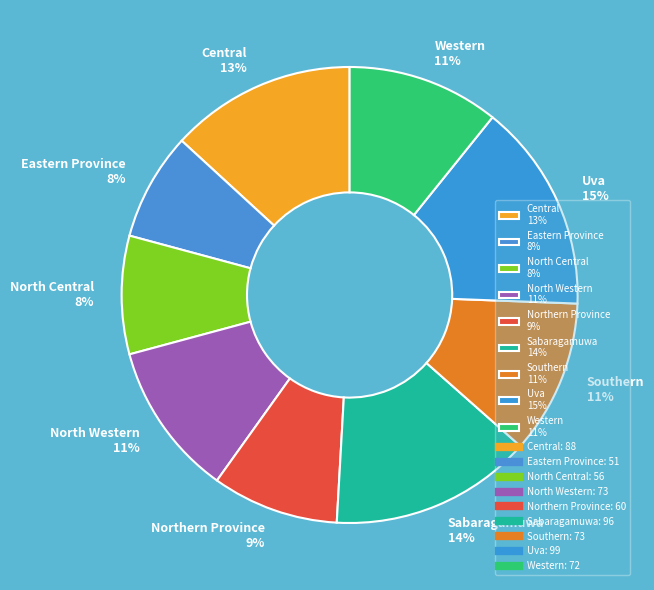

To the nearest percent, what is the difference between the North Western 11% and Sabaragamuwa 14% slice percentages?

3%